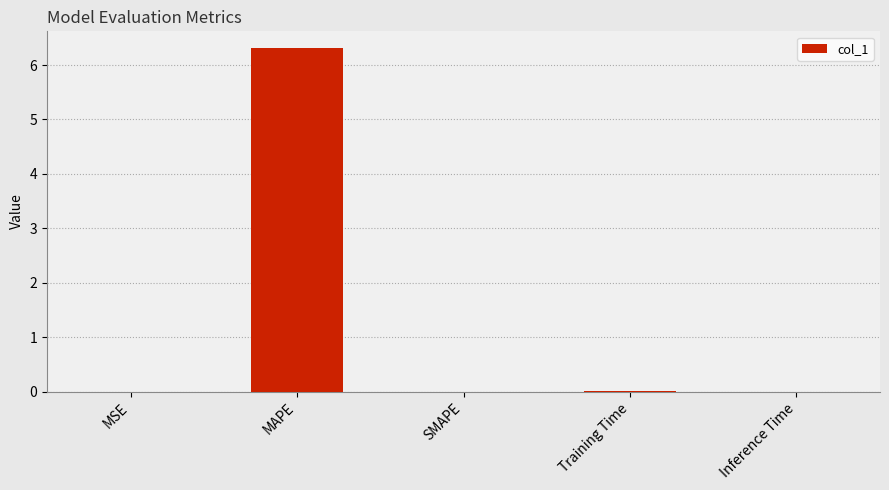

Is it true that the value at Training Time is 0.0?

True